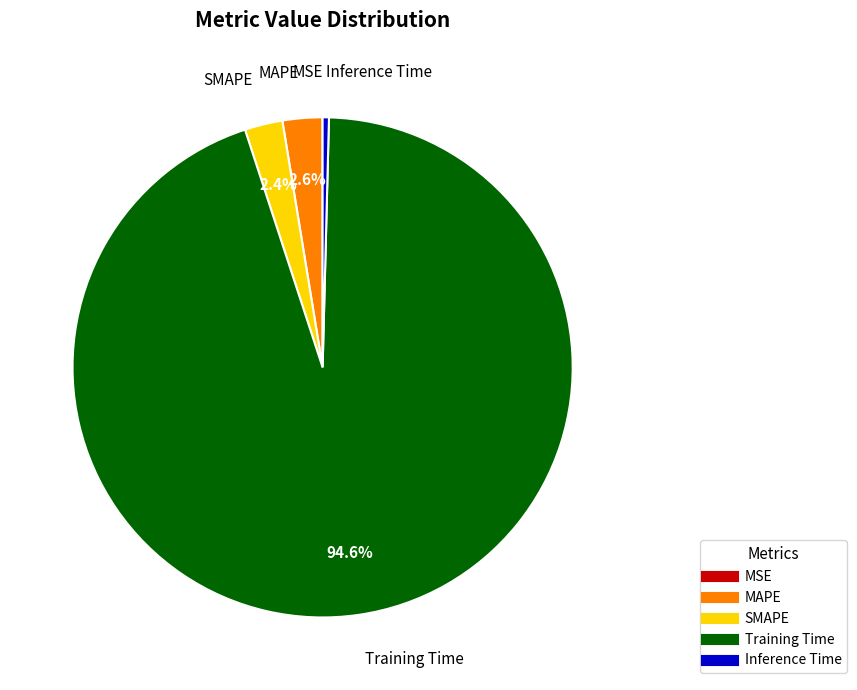

Which category accounts for the majority?

Training Time